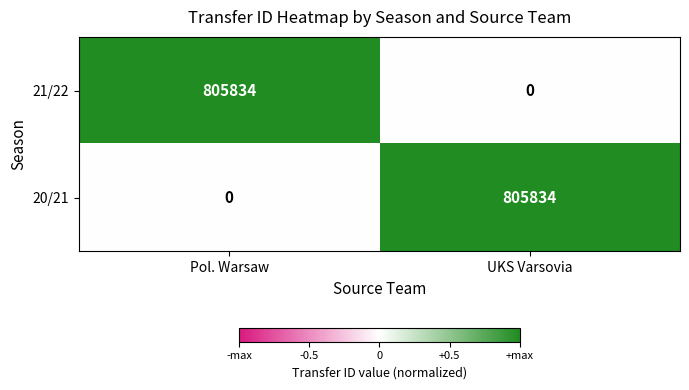

Rank the series at Pol. Warsaw from lowest to highest value.

20/21, 21/22